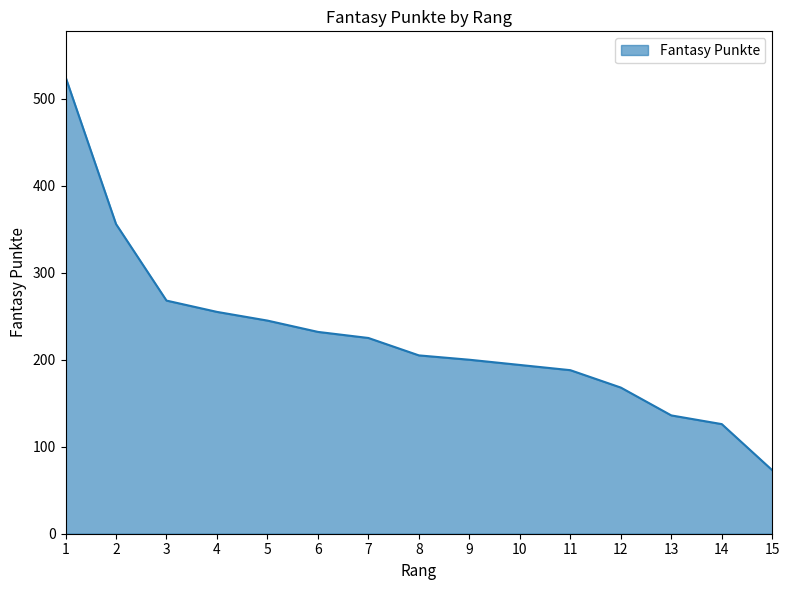

What is the sum of the values at 10 and 3?

462